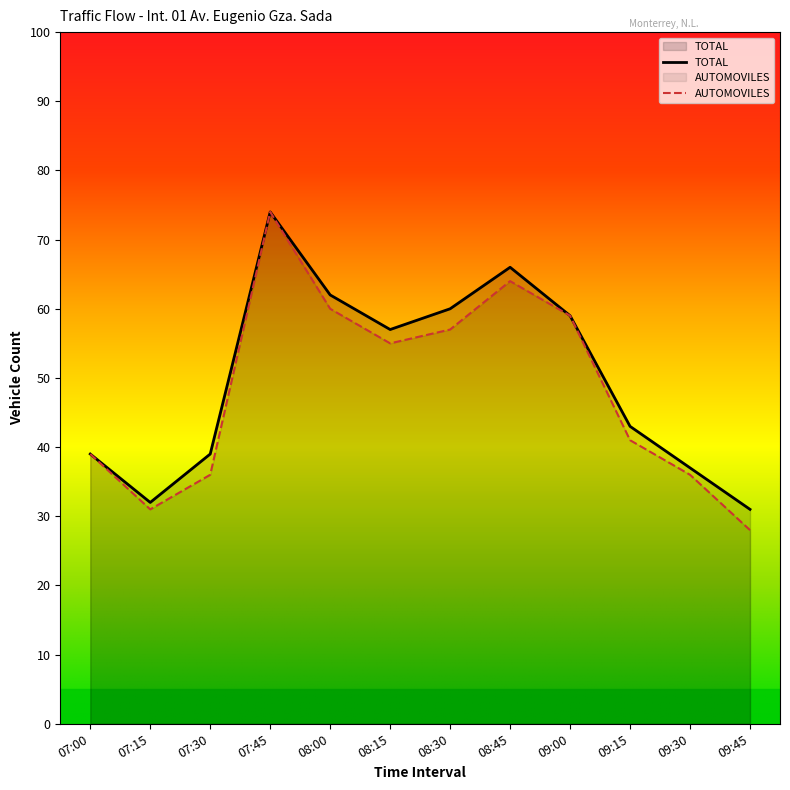

Which series has the largest total across all categories?

TOTAL